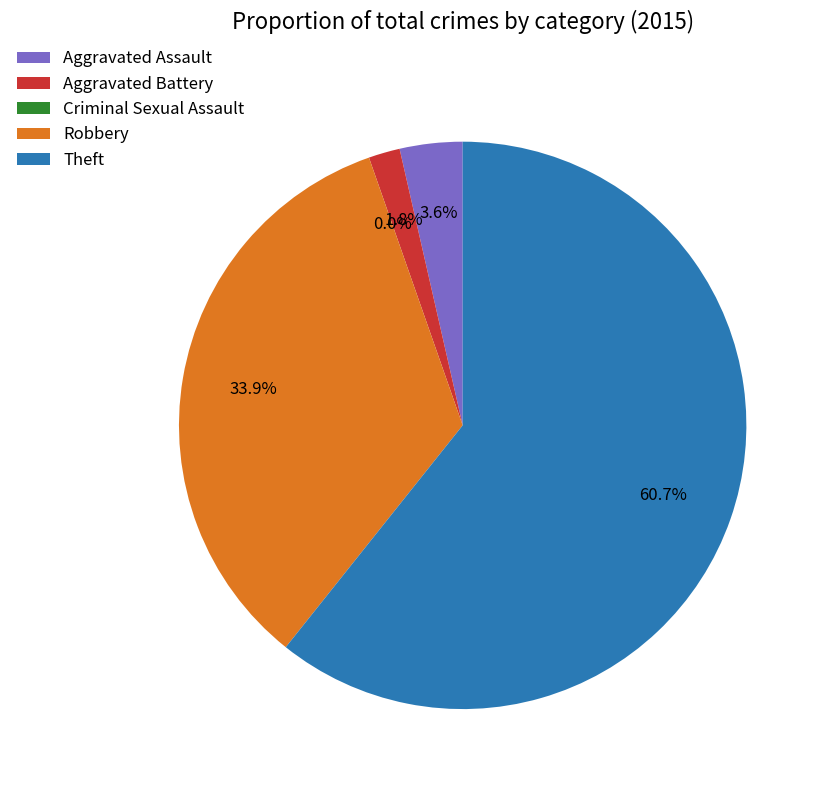

Do Criminal Sexual Assault and Aggravated Assault together represent more than half of the pie?

No